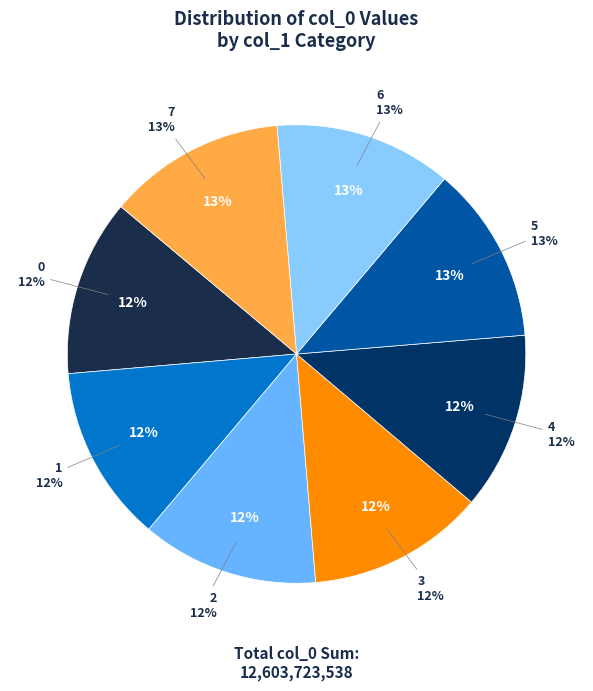

What percentage do 6 and 3 together represent?

25.0%